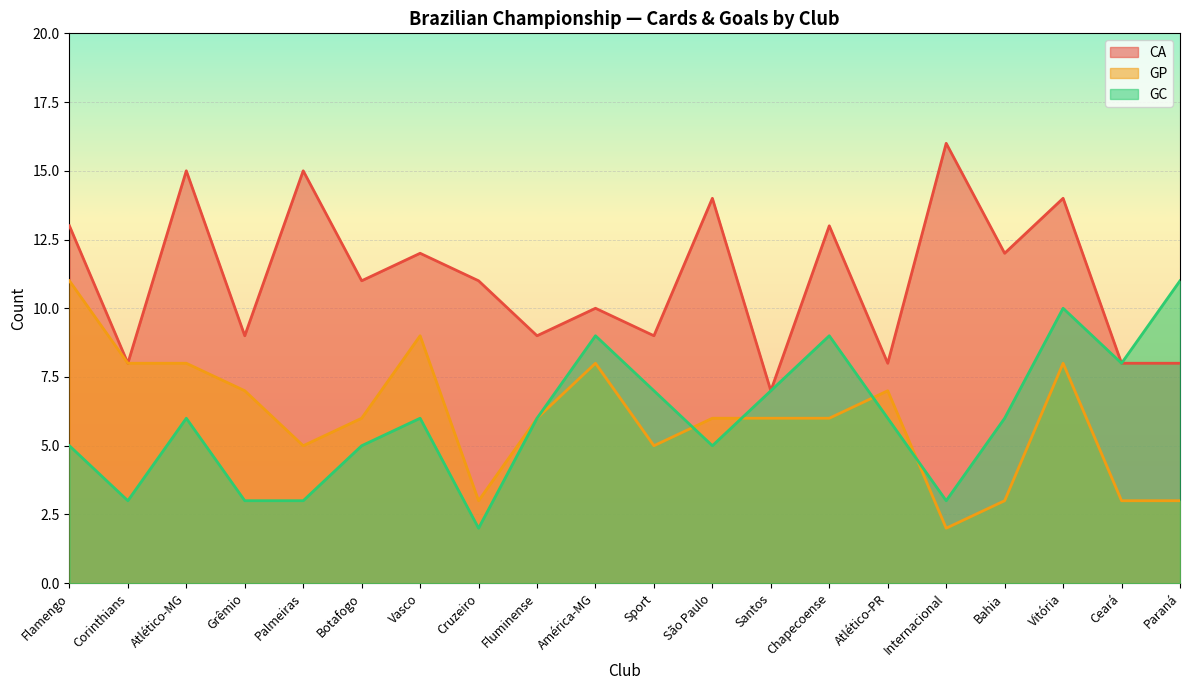

What is the minimum value for CA?

7